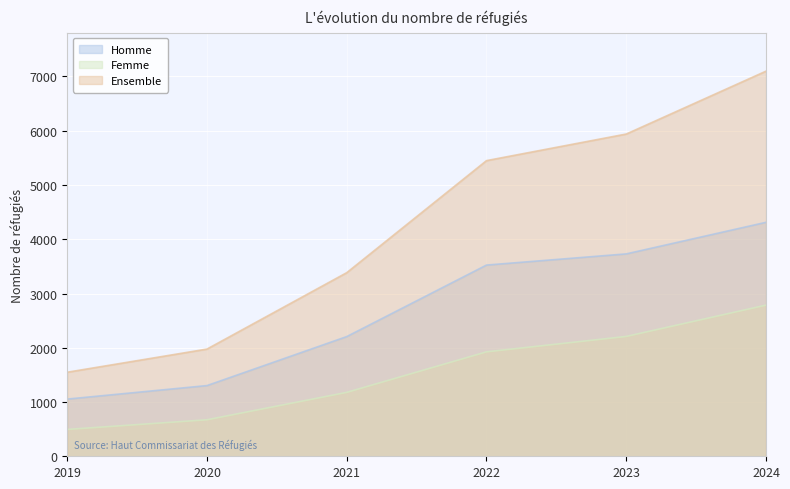

How many categories are shown in the chart?

6